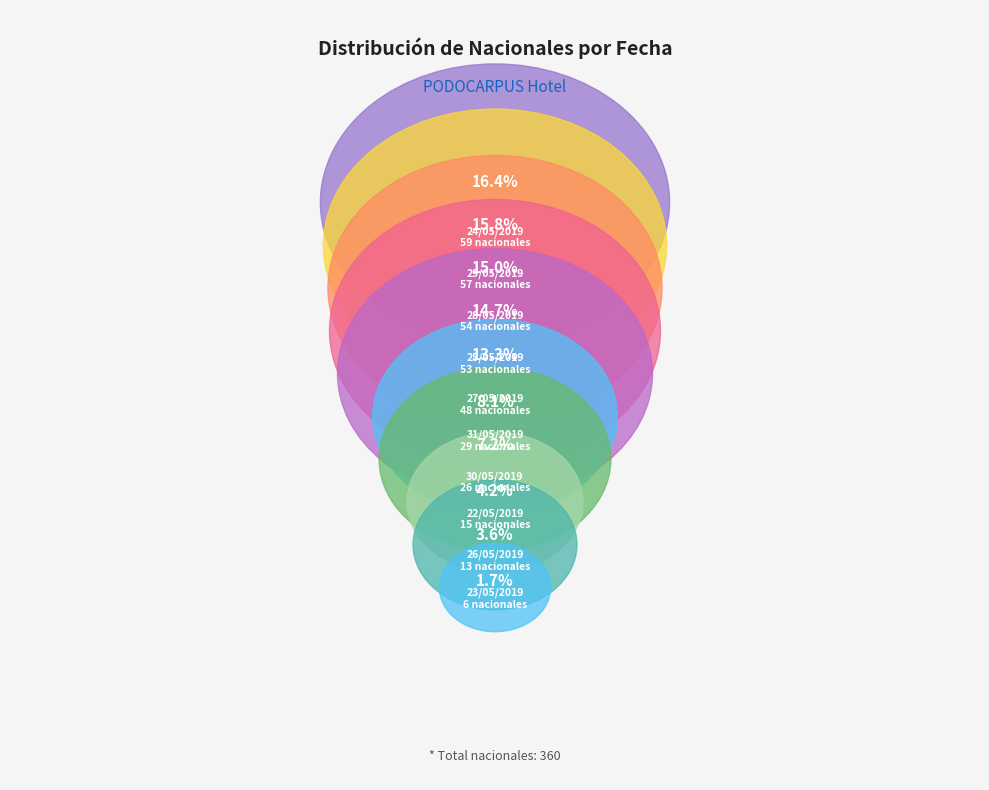

What is the largest slice in the pie chart?

24/05/2019